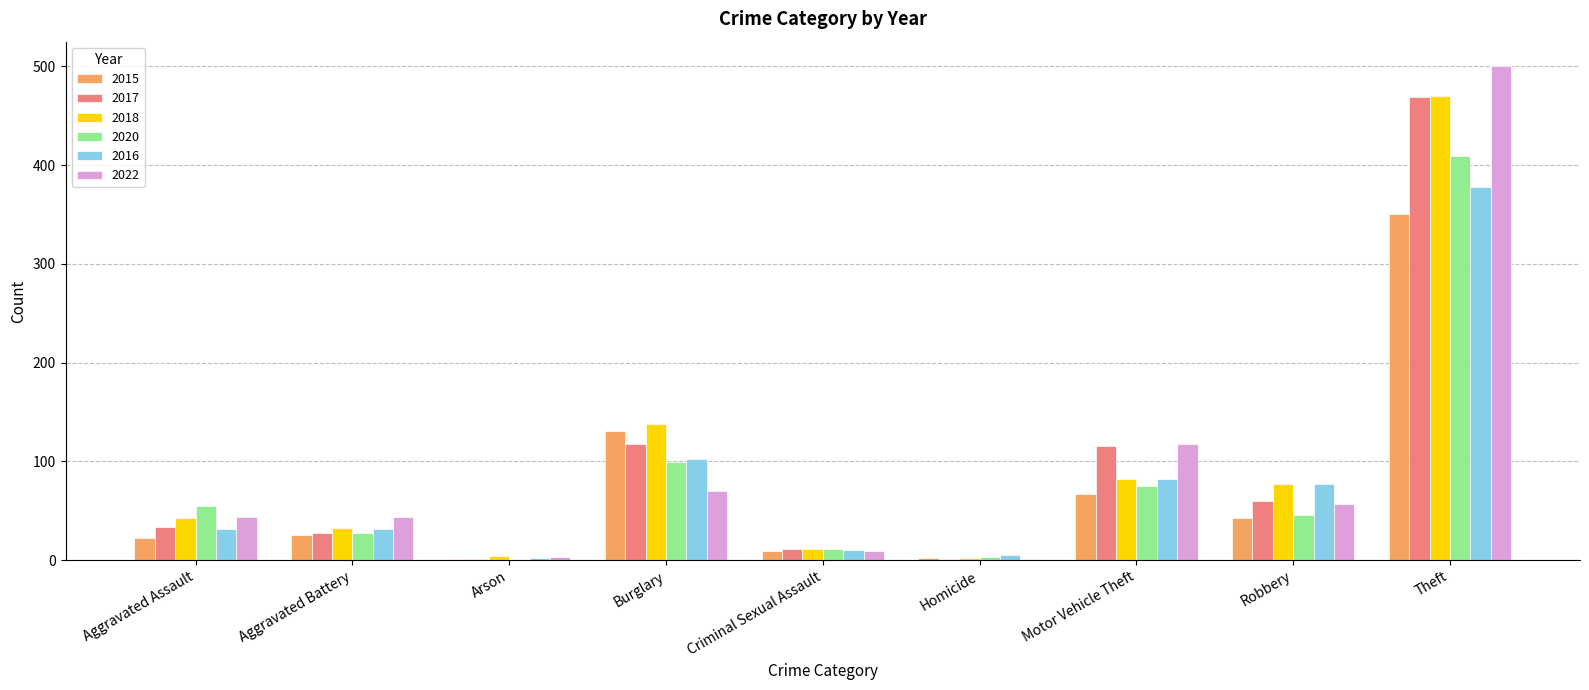

What is the maximum value for 2022?

500